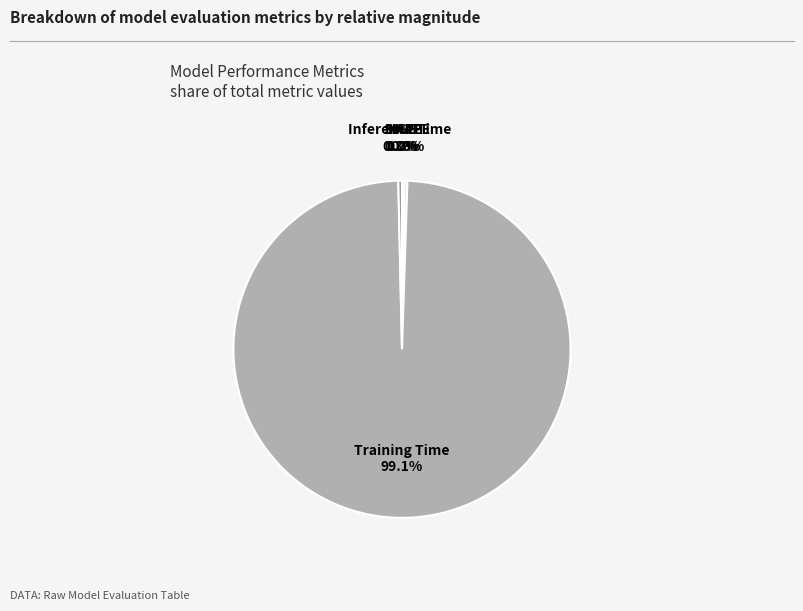

Does any single category account for the majority?

Yes